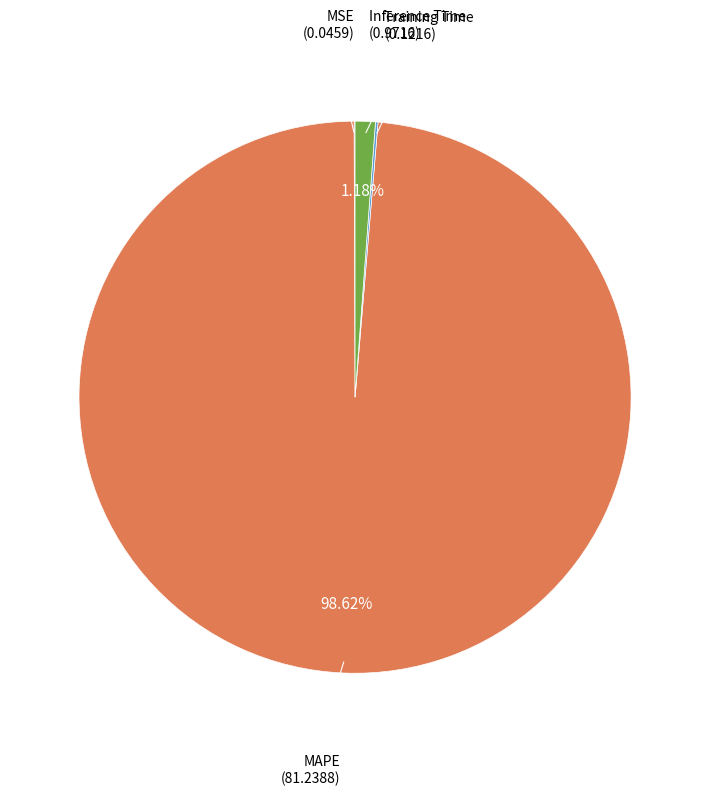

Is there a majority slice in this chart?

Yes